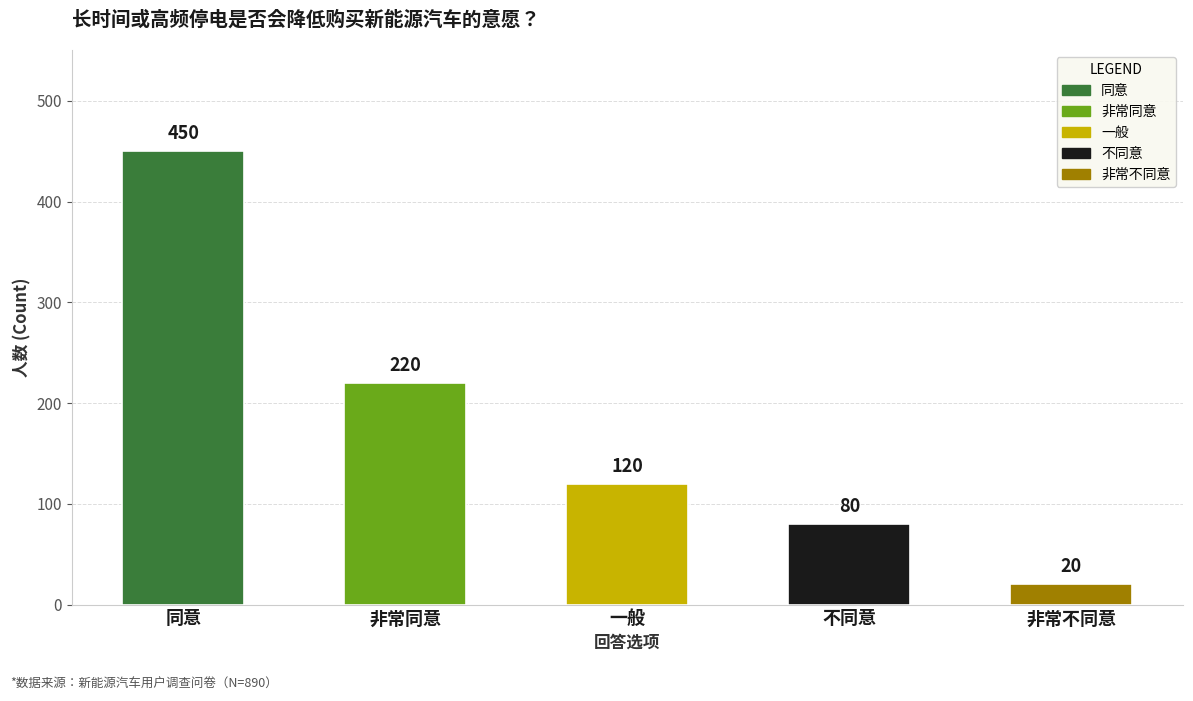

What is the maximum value shown in the chart?

450